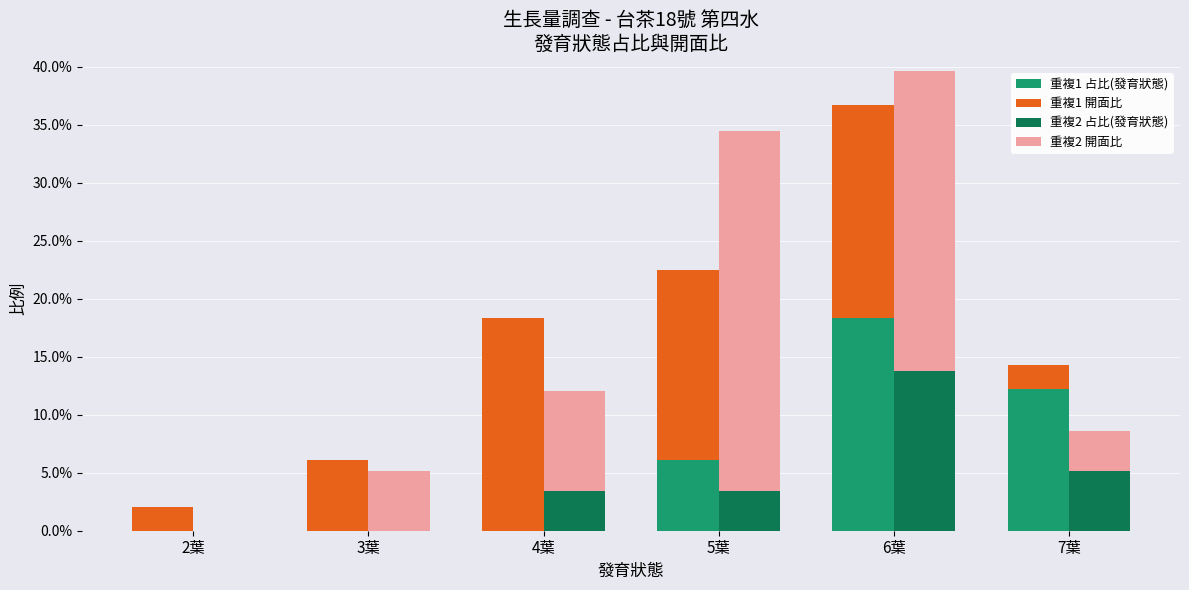

List the labels in order of 重複2 占比(發育狀態) value, smallest first.

2葉, 3葉, 4葉, 5葉, 7葉, 6葉